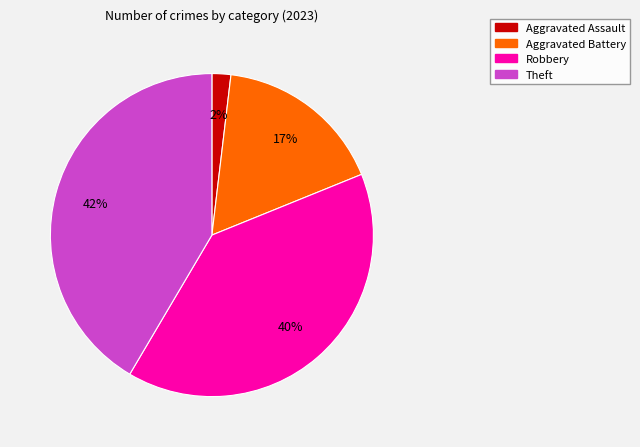

Is there any slice that represents more than half of the pie?

No